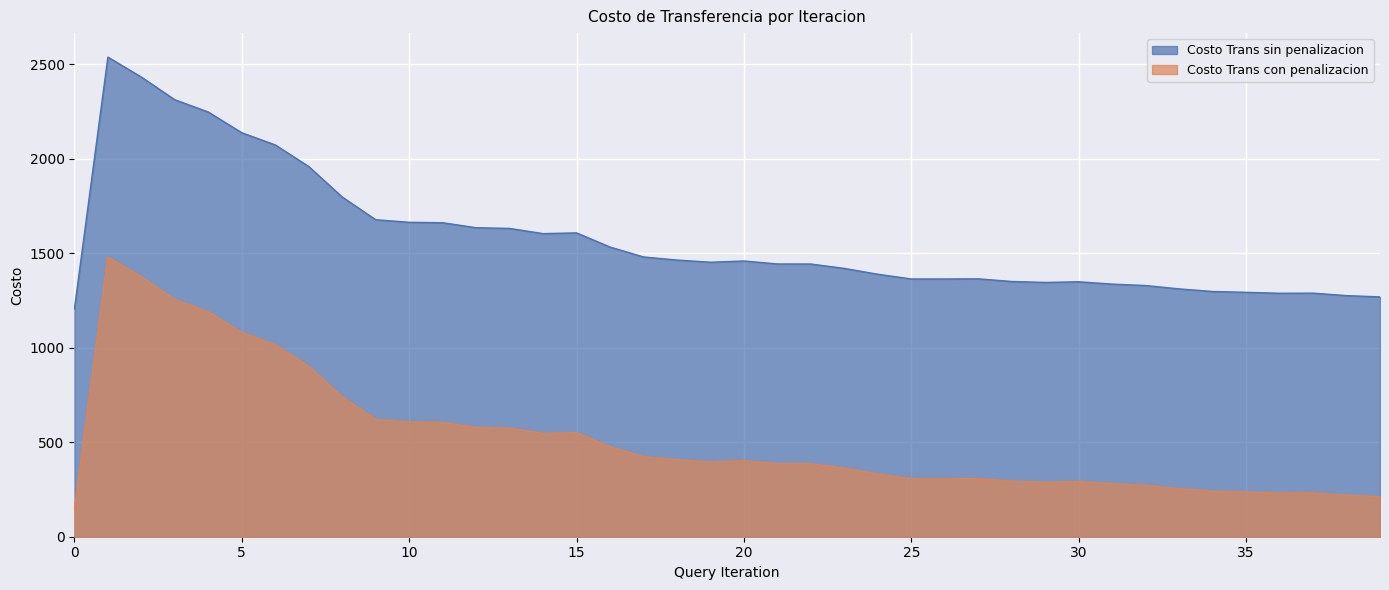

How many values in the Costo Trans sin penalizacion series are below 1451?

20